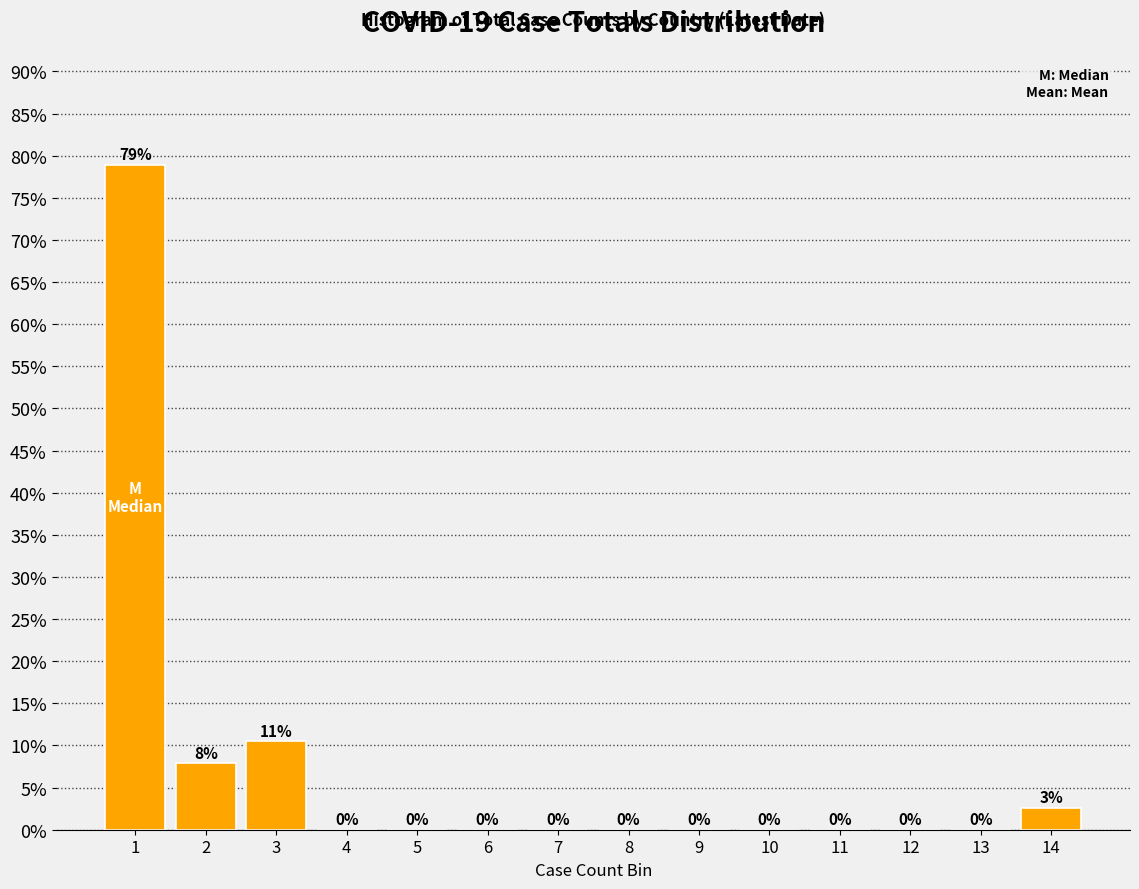

Where is the data nearest to the value 39?

3